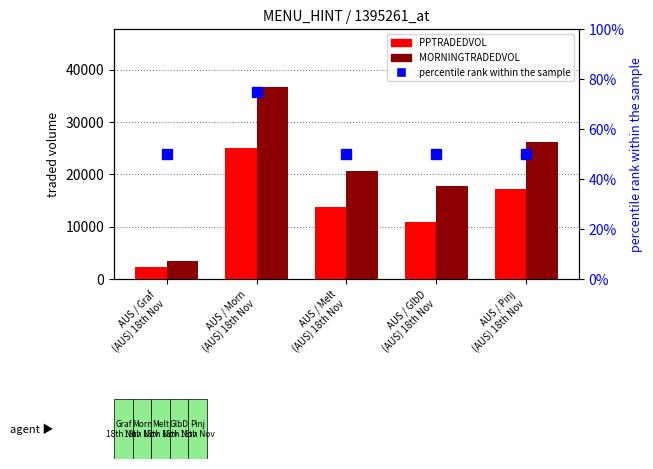

List the series in order of their peak value, highest first.

MORNINGTRADEDVOL, PPTRADEDVOL, percentile rank within the sample